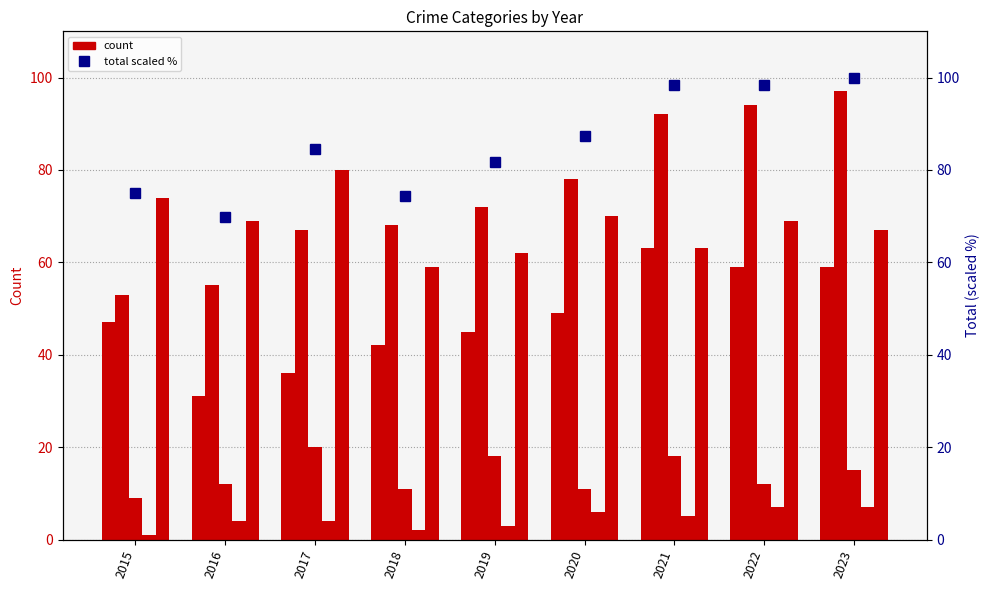

At which label does Aggravated Assault reach its peak?

2021